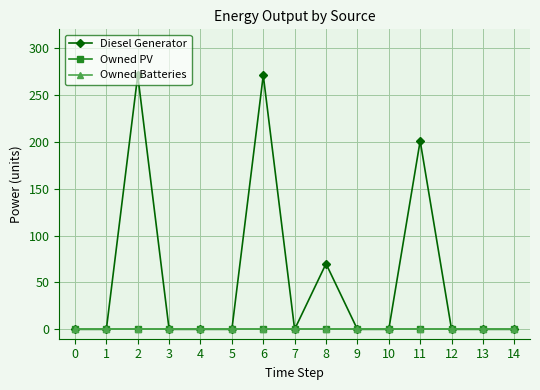

Reading left to right, transcribe all the data shown in this chart.

Diesel Generator: 0=0	1=0	2=271	3=0	4=0	5=0	6=271	7=0	8=70	9=0	10=0	11=201	12=0	13=0	14=0
Owned PV: 0=0	1=0	2=0	3=0	4=0	5=0	6=0	7=0	8=0	9=0	10=0	11=0	12=0	13=0	14=0
Owned Batteries: 0=0	1=0	2=0	3=0	4=0	5=0	6=0	7=0	8=0	9=0	10=0	11=0	12=0	13=0	14=0